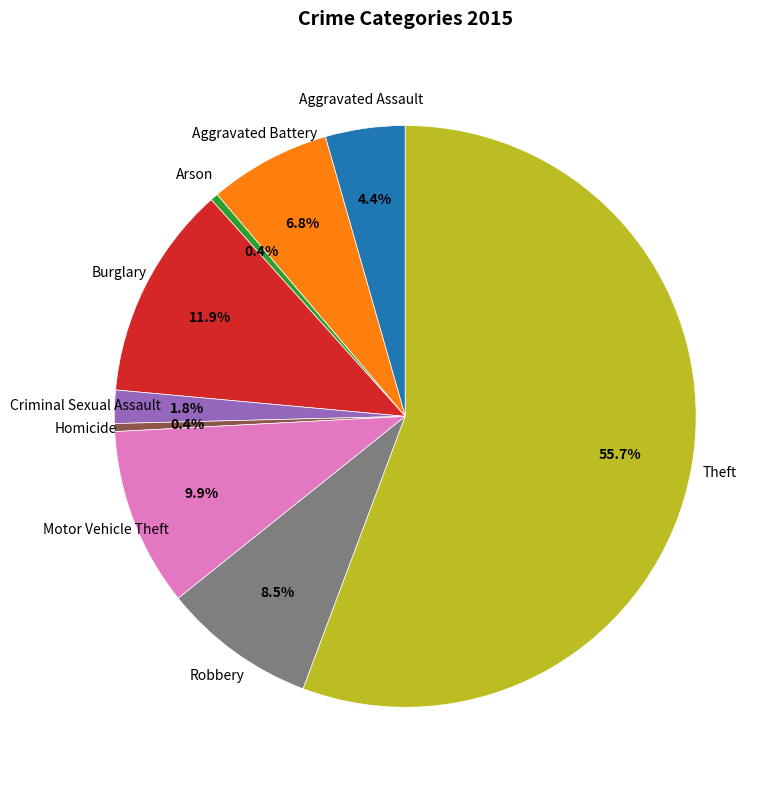

How many segments does this pie chart have?

9